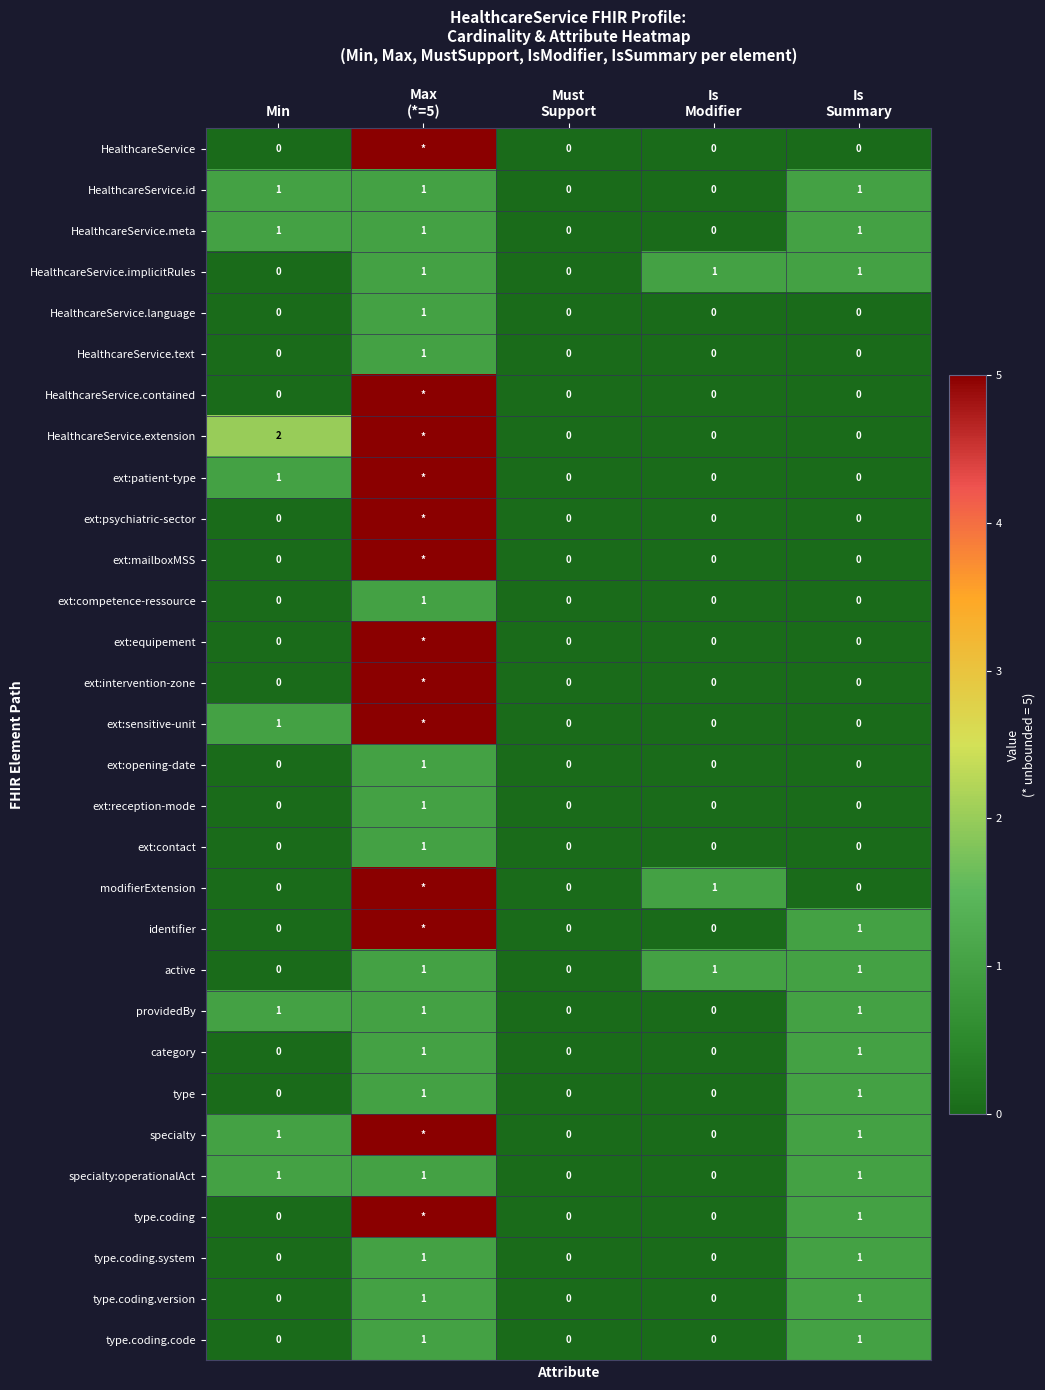

Between Min and Must
Support, which series saw the biggest shift?

HealthcareService.extension